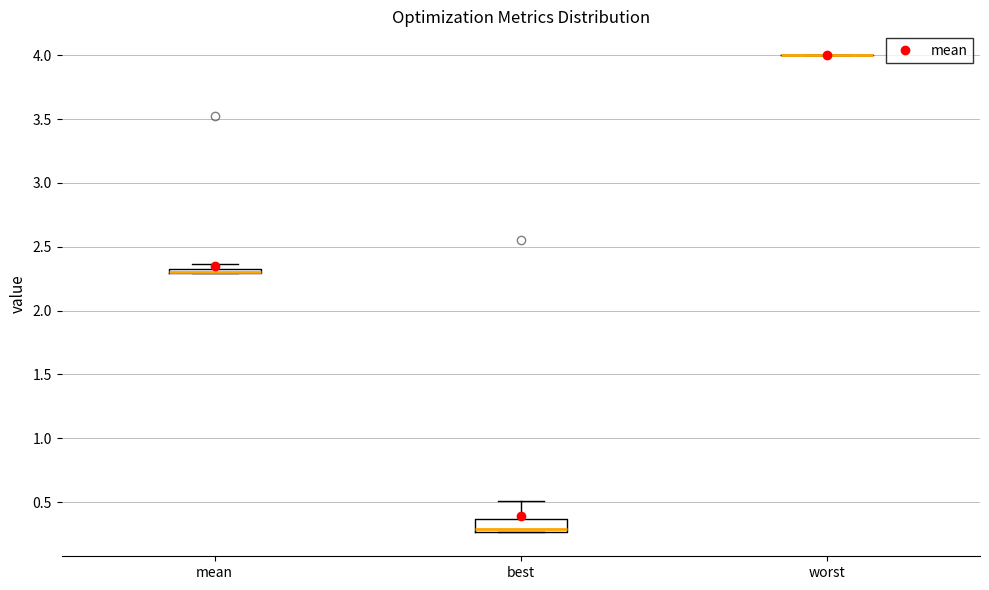

Comparing the boxes themselves (not the whiskers), which one is the tallest?

best